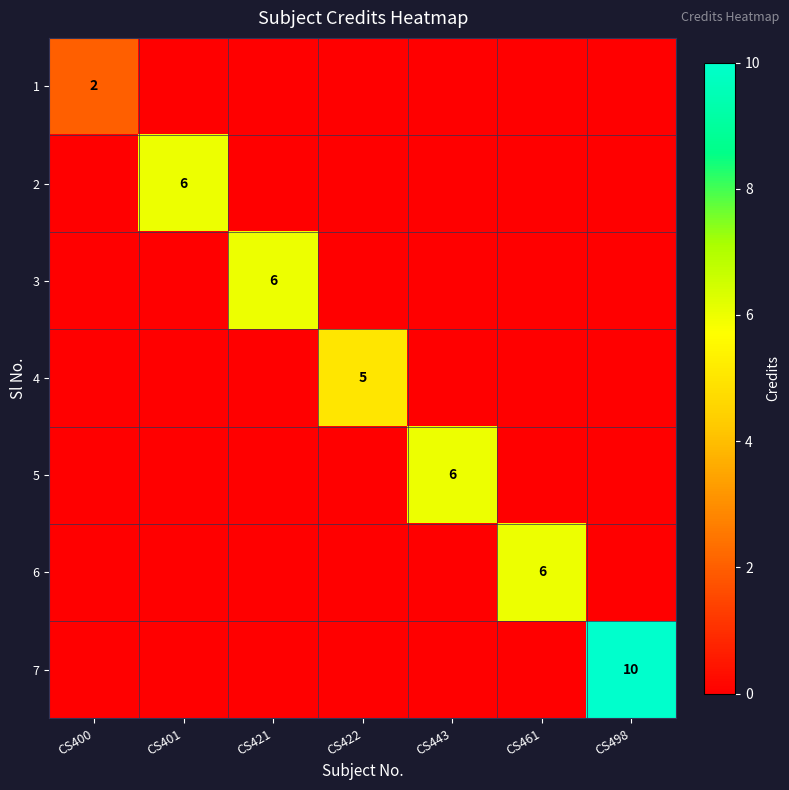

True or false: 5 has a value of 8 at CS443.

False